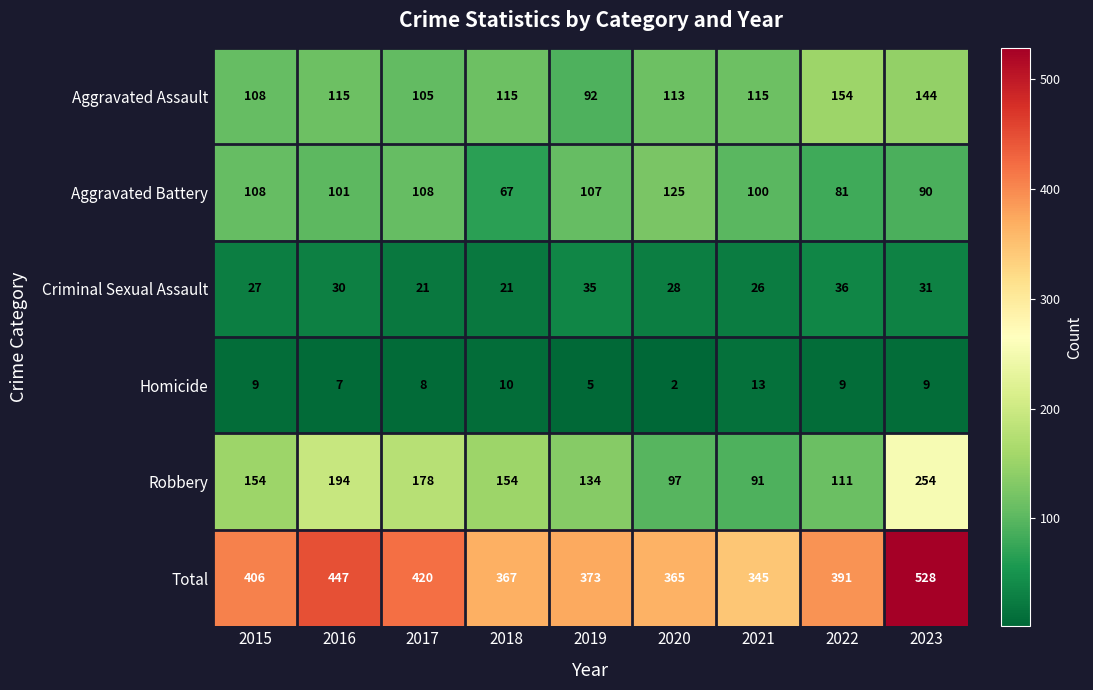

At which category is the sum across all series the highest?

2023